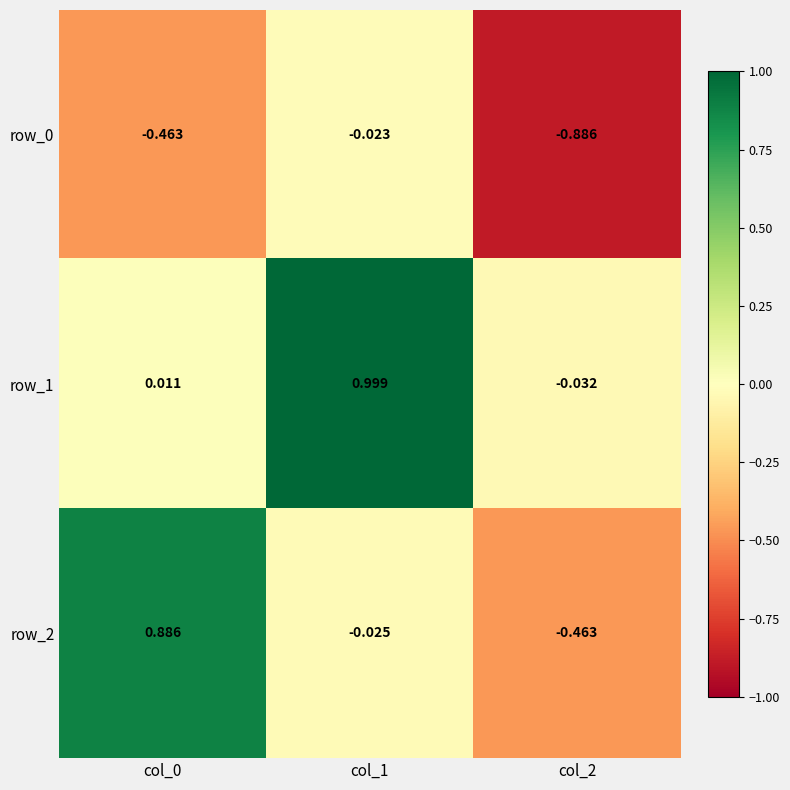

How many categories are shown in the chart?

3